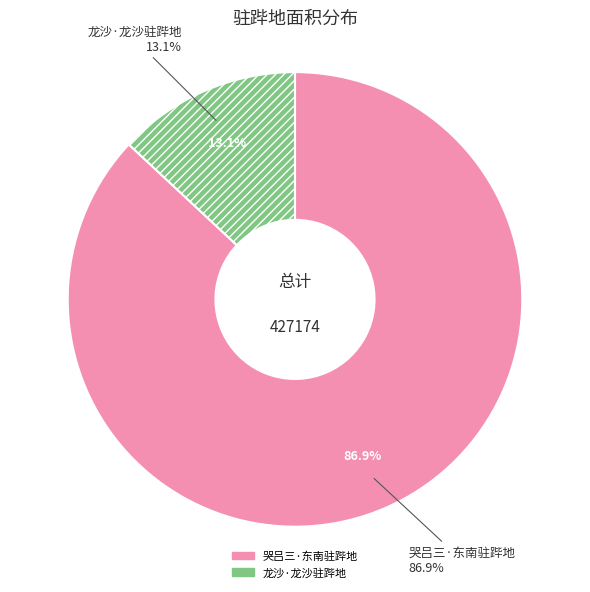

Is there a majority slice in this chart?

Yes